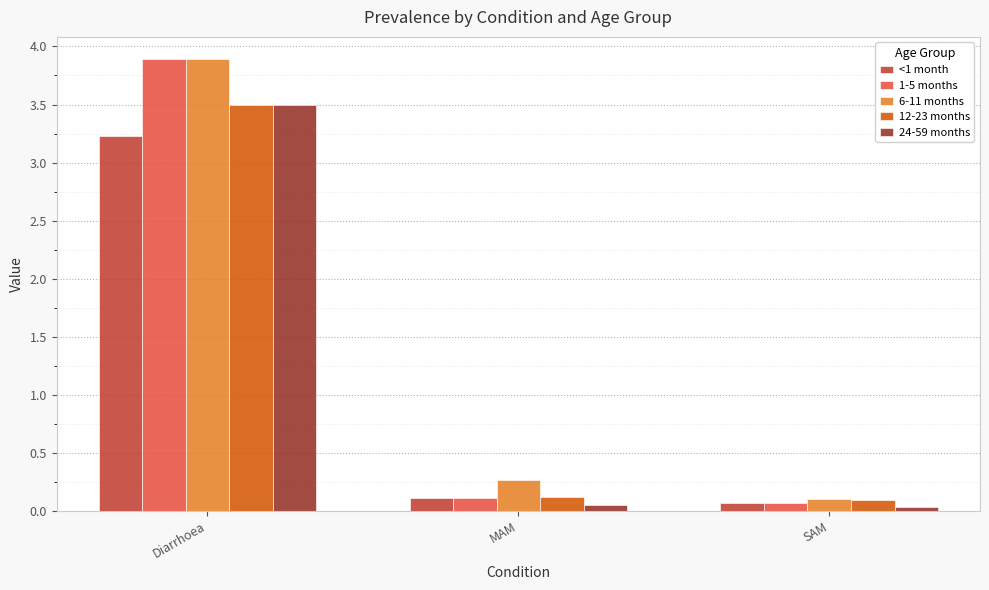

What is the maximum value shown in the chart?

3.9